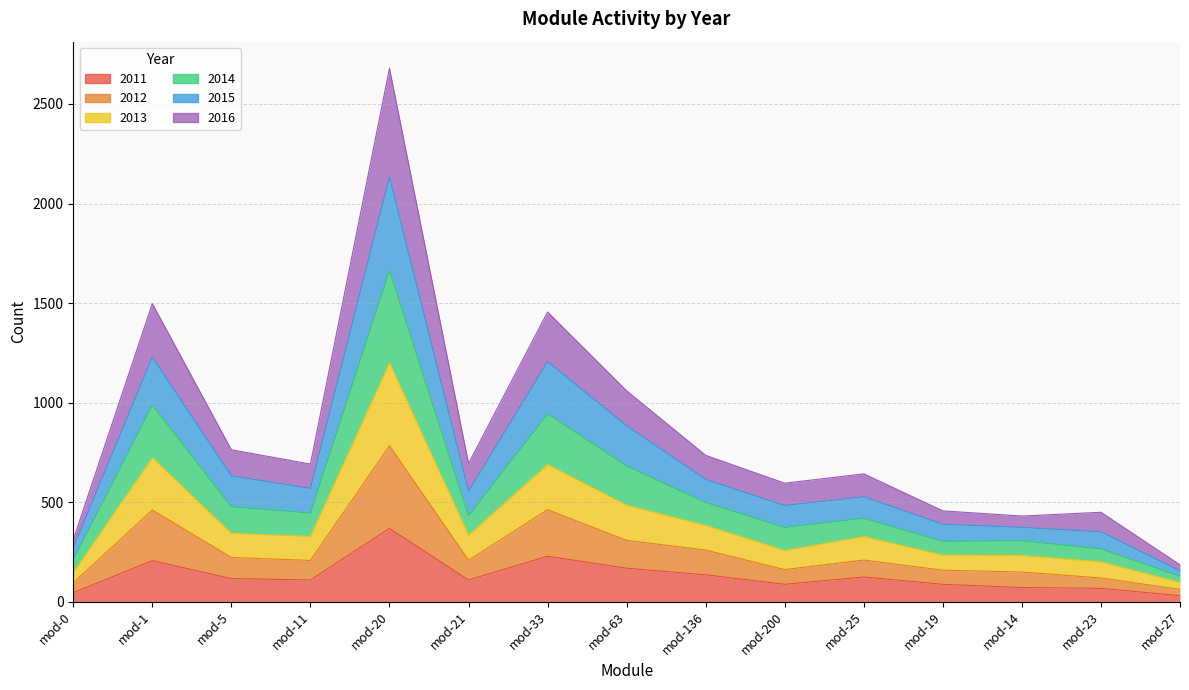

How many values in the 2011 series exceed 109?

7